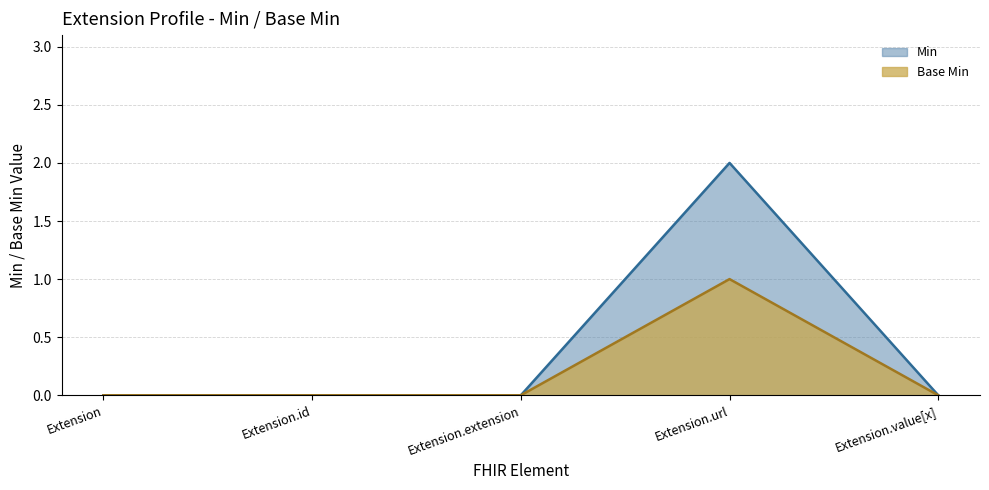

Between Extension.extension and Extension.value[x], which series saw the biggest shift?

Min